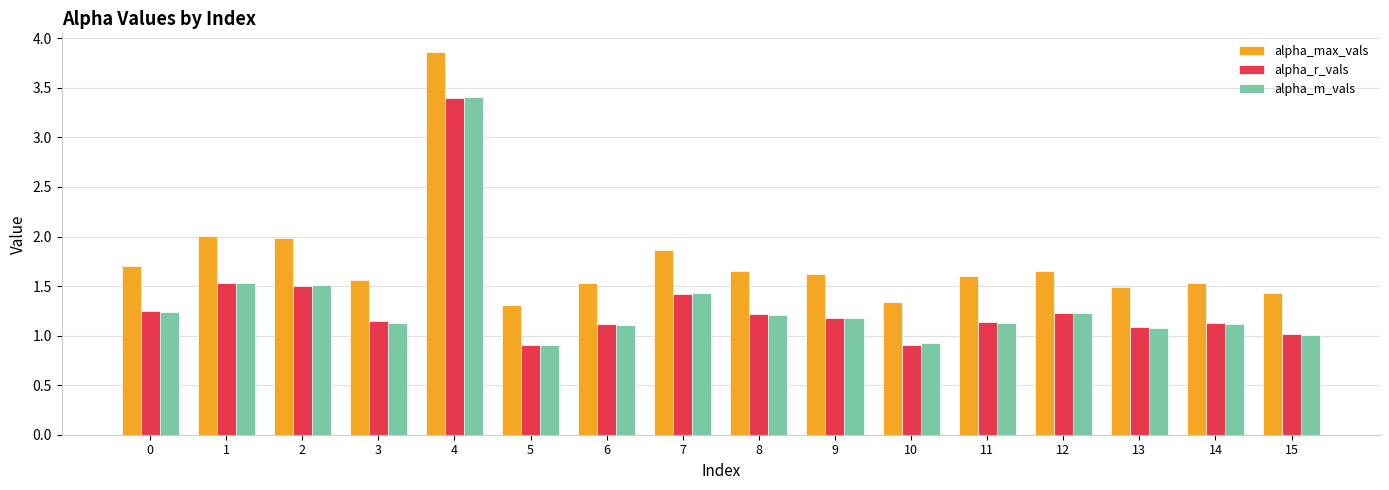

What is the sum of all alpha_m_vals values?

21.1